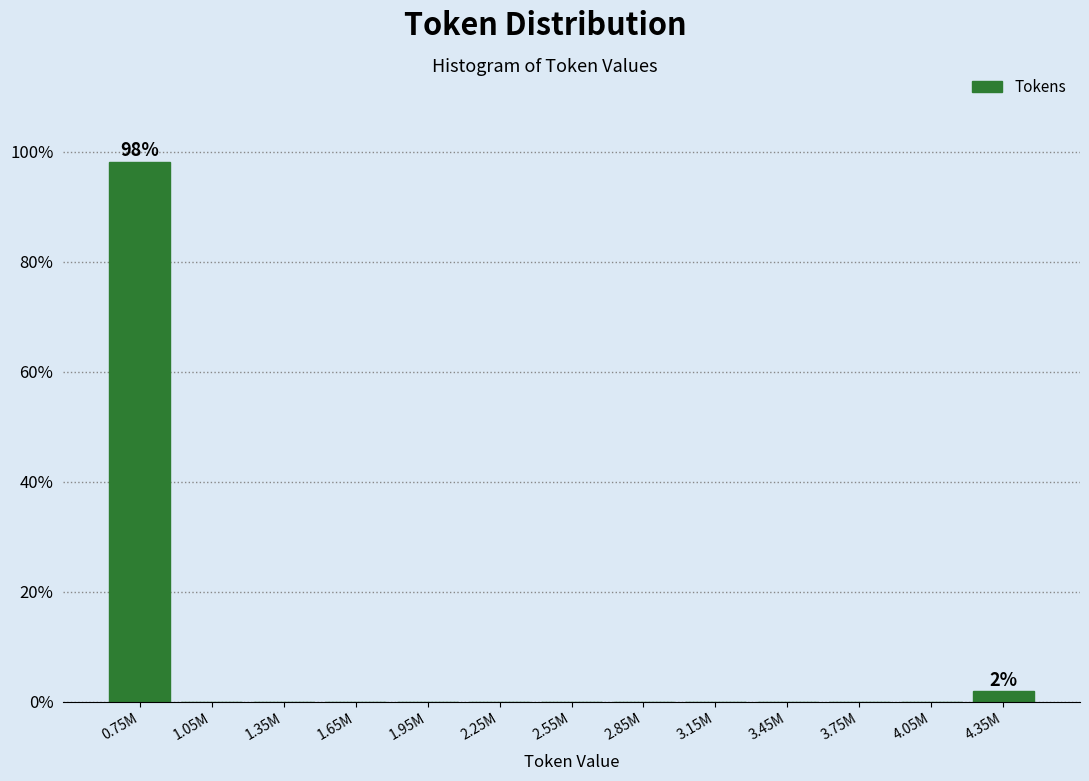

Reading left to right, extract all data points from this chart.

0.75M=98.1	1.05M=0.0	1.35M=0.0	1.65M=0.0	1.95M=0.0	2.25M=0.0	2.55M=0.0	2.85M=0.0	3.15M=0.0	3.45M=0.0	3.75M=0.0	4.05M=0.0	4.35M=1.9